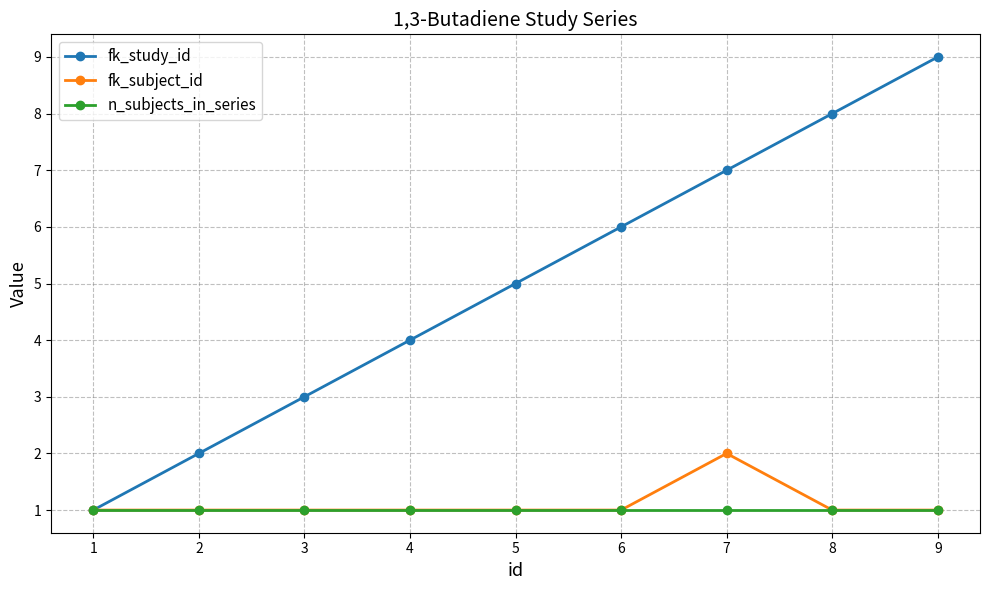

The fk_subject_id series shows 0 at 9. True or false?

False